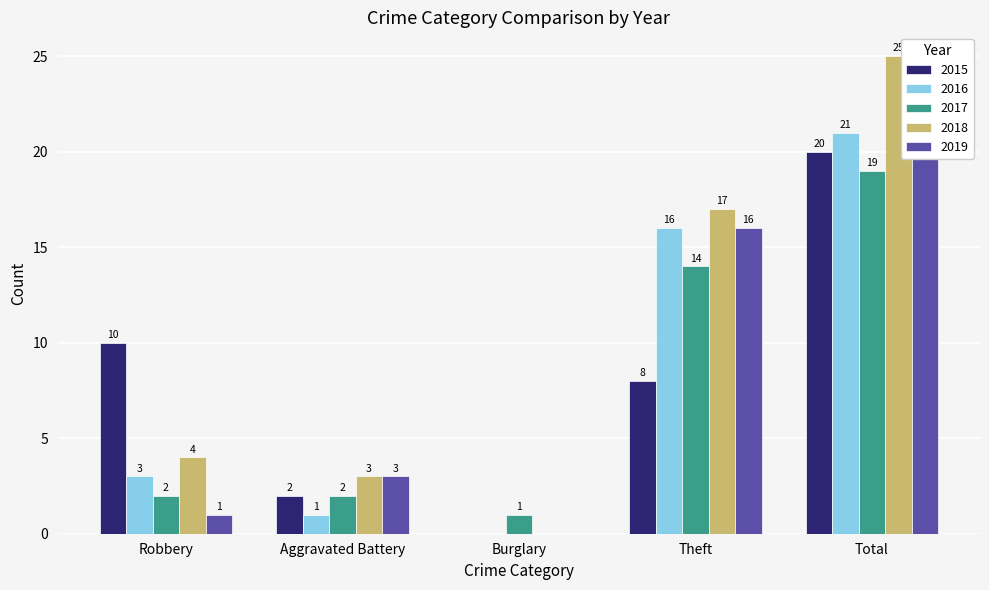

What is the spread (max minus min) of values at Aggravated Battery?

2